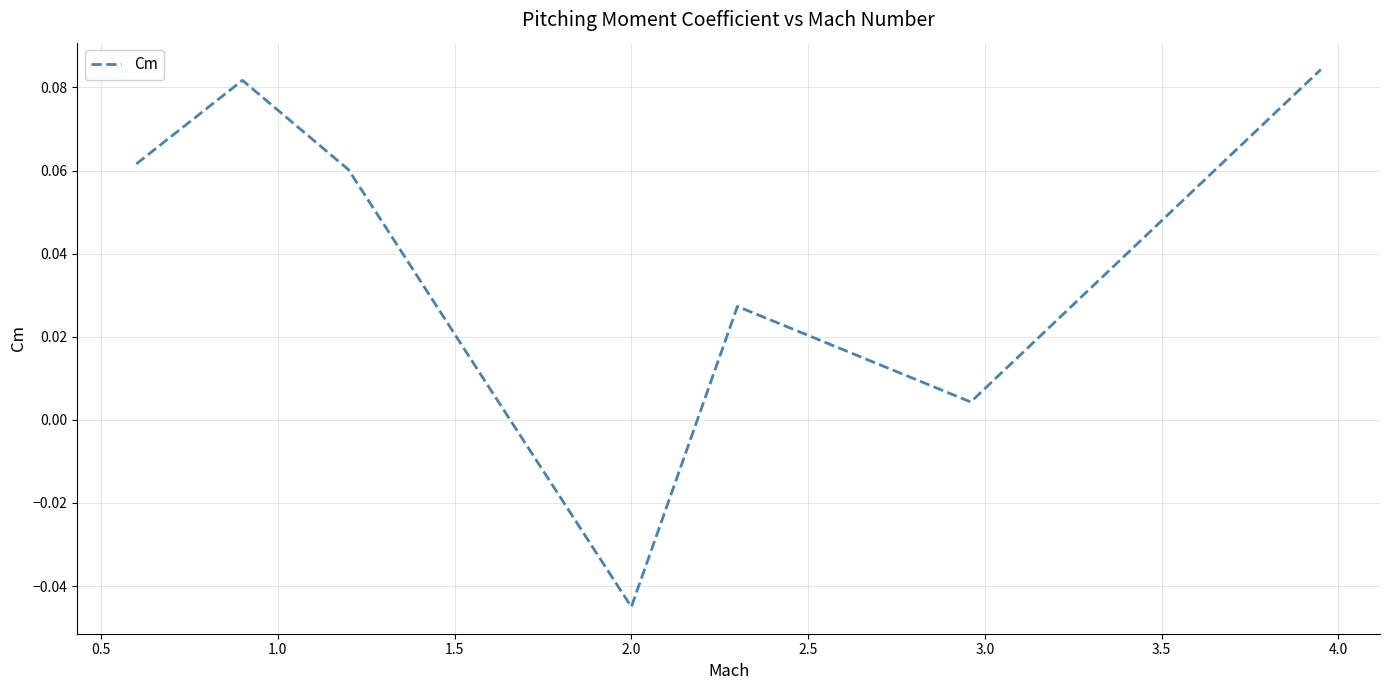

True or false: there are more than 1 points higher than both neighbors.

True